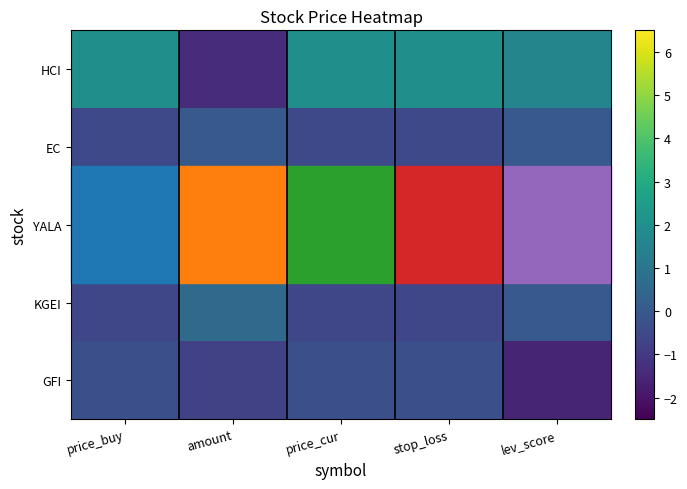

At how many categories does at least one series exceed 0?

5